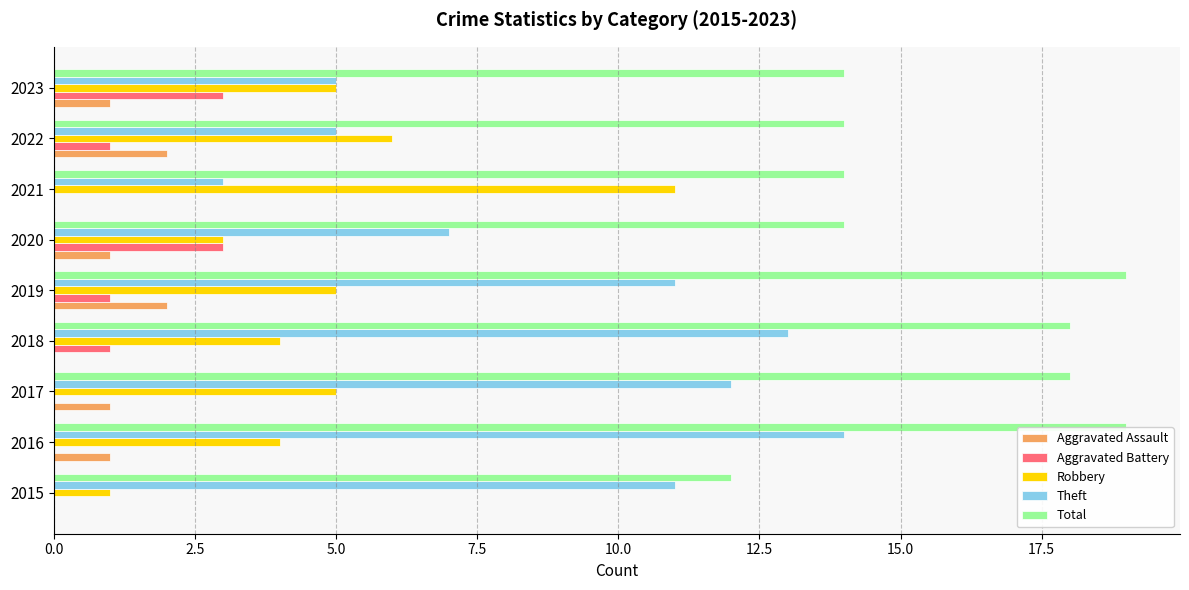

Which series has the largest range (max minus min)?

Theft